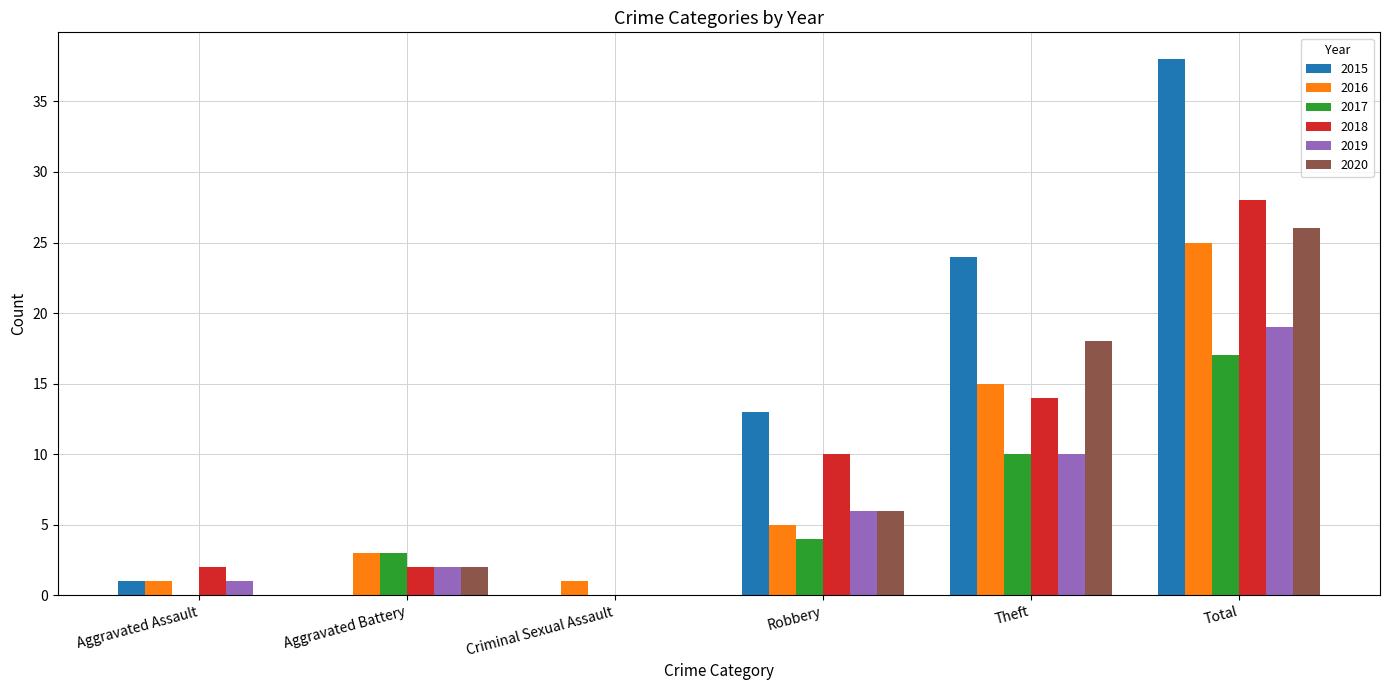

At which category is the sum across all series the highest?

Total